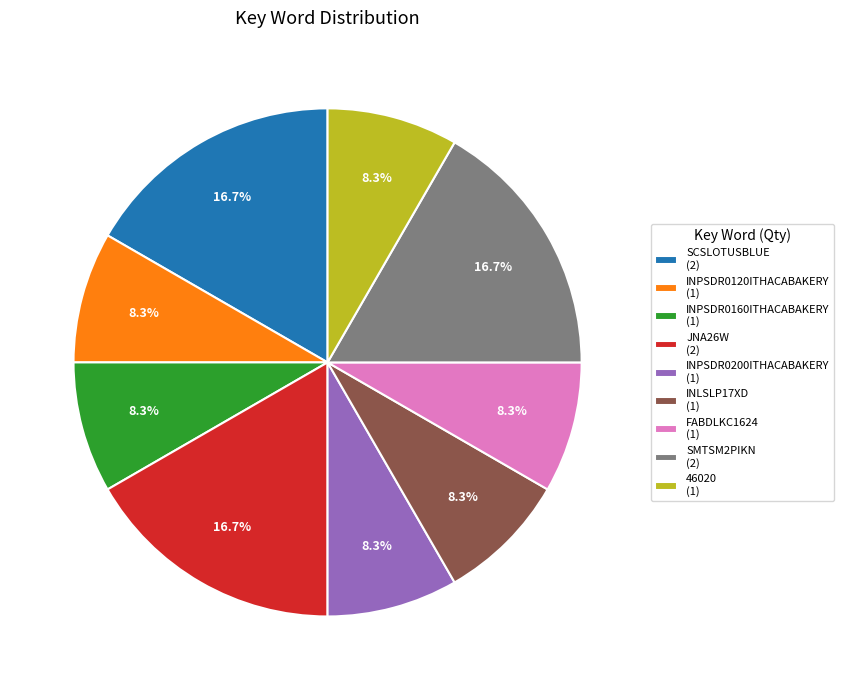

Is it true that SMTSM2PIKN is 17% of the pie?

True